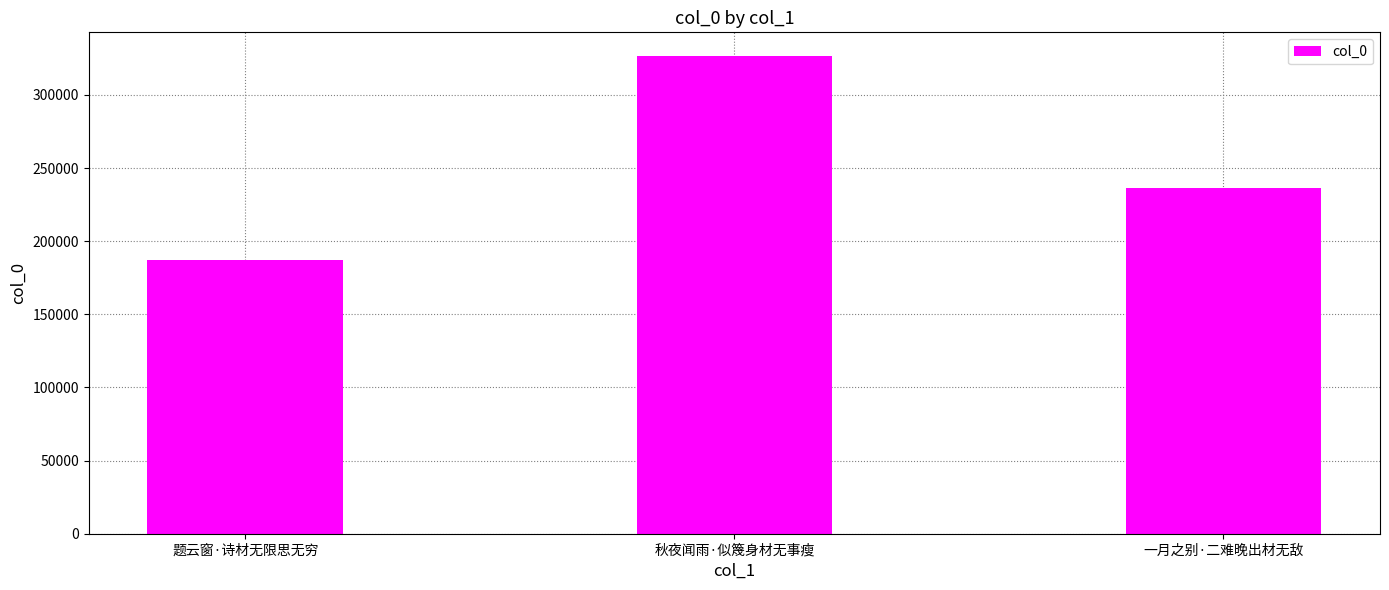

List the labels in order of value, smallest first.

题云窗·诗材无限思无穷, 一月之别·二难晚出材无敌, 秋夜闻雨·似篾身材无事瘦